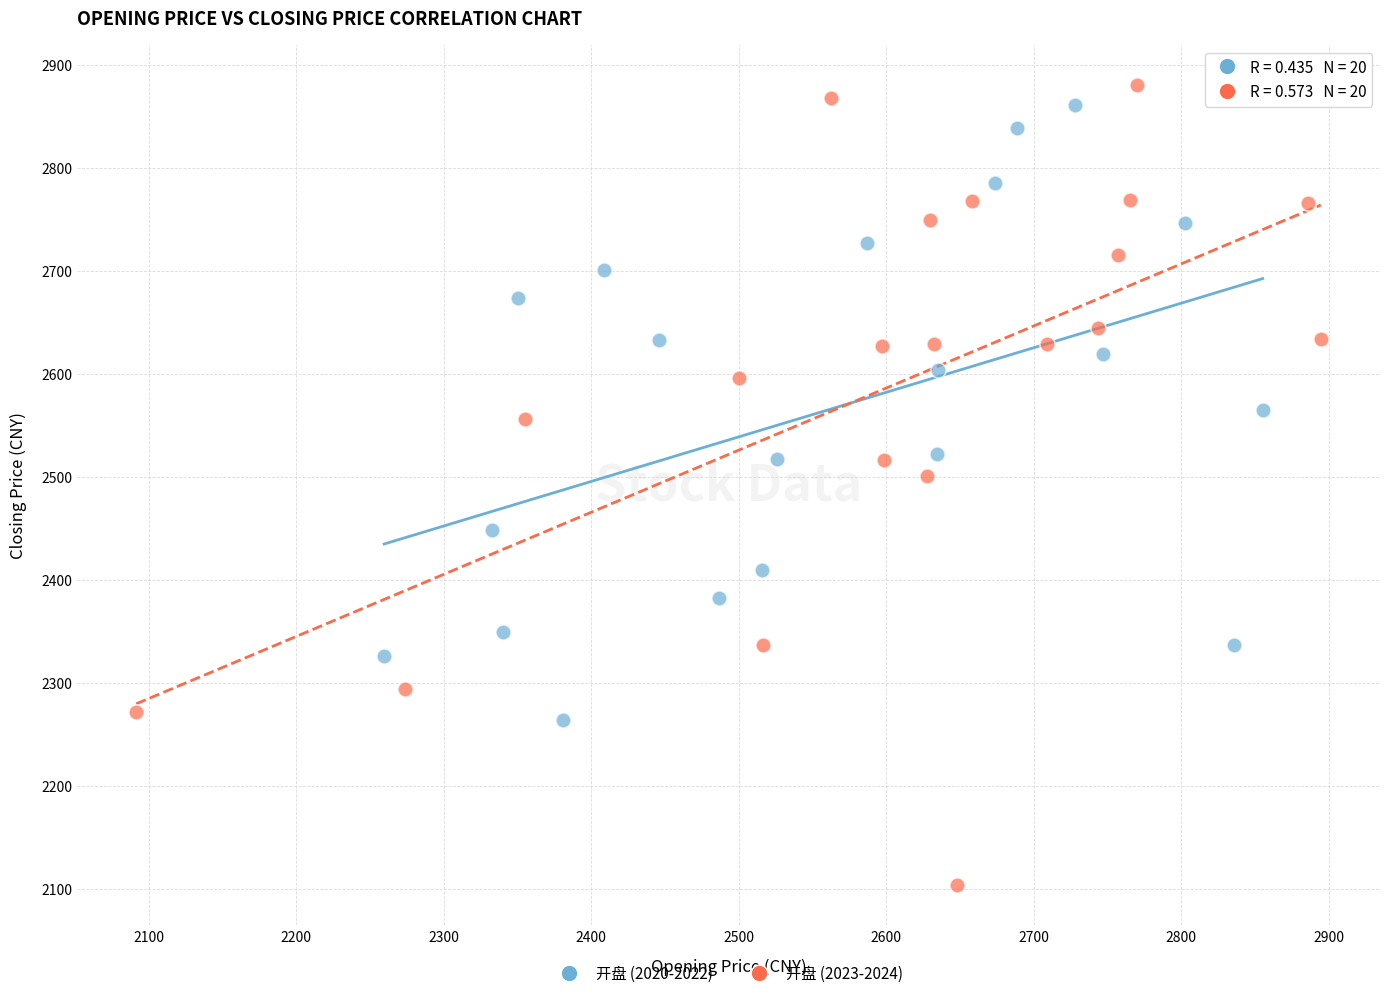

Which series contains the lowest Y value?

开盘 (2023-2024)